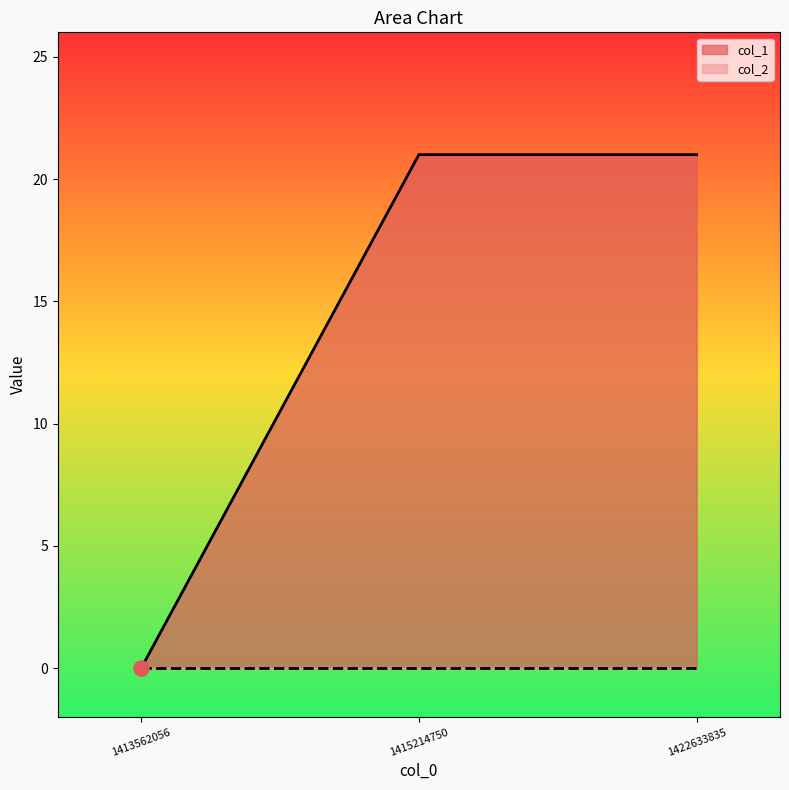

What is the change in value from 1413562056 to 1422633835?

+21